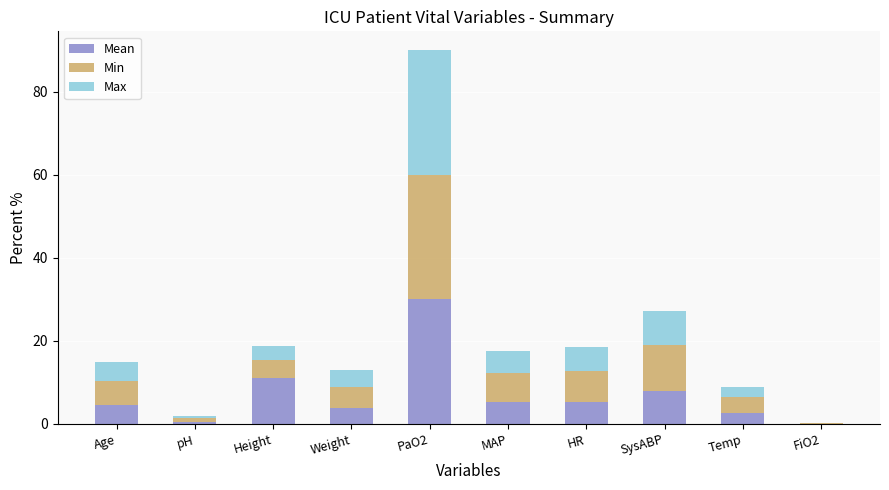

What is the total value across all series at SysABP?

27.1